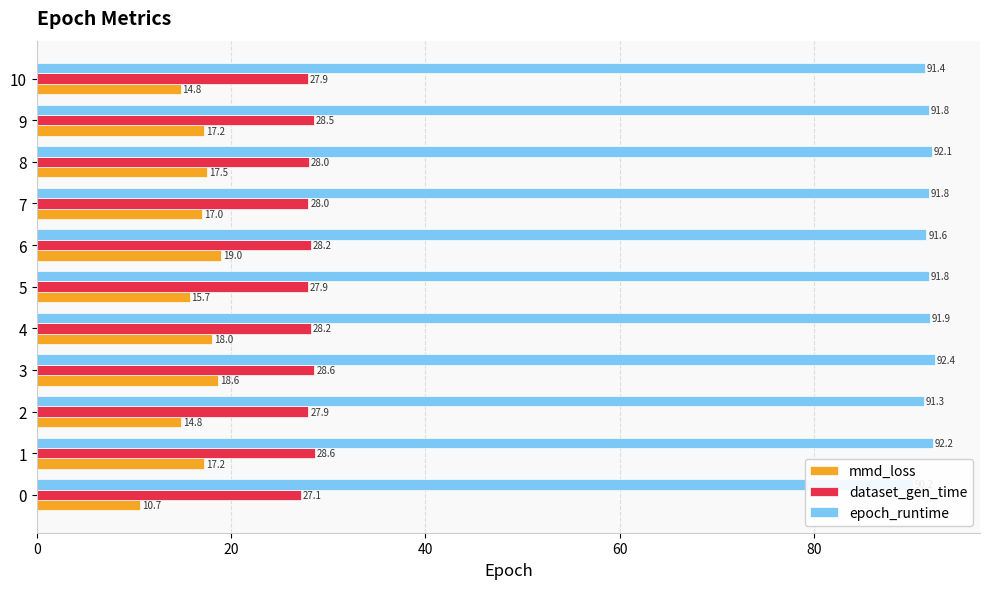

Reading left to right, what are all the values shown in this chart?

mmd_loss: 10.7	17.2	14.8	18.6	18.0	15.7	19.0	17.0	17.5	17.2	14.8
dataset_gen_time: 27.1	28.6	27.9	28.6	28.2	27.9	28.2	28.0	28.0	28.5	27.9
epoch_runtime: 90.2	92.2	91.3	92.4	91.9	91.8	91.6	91.8	92.1	91.8	91.4